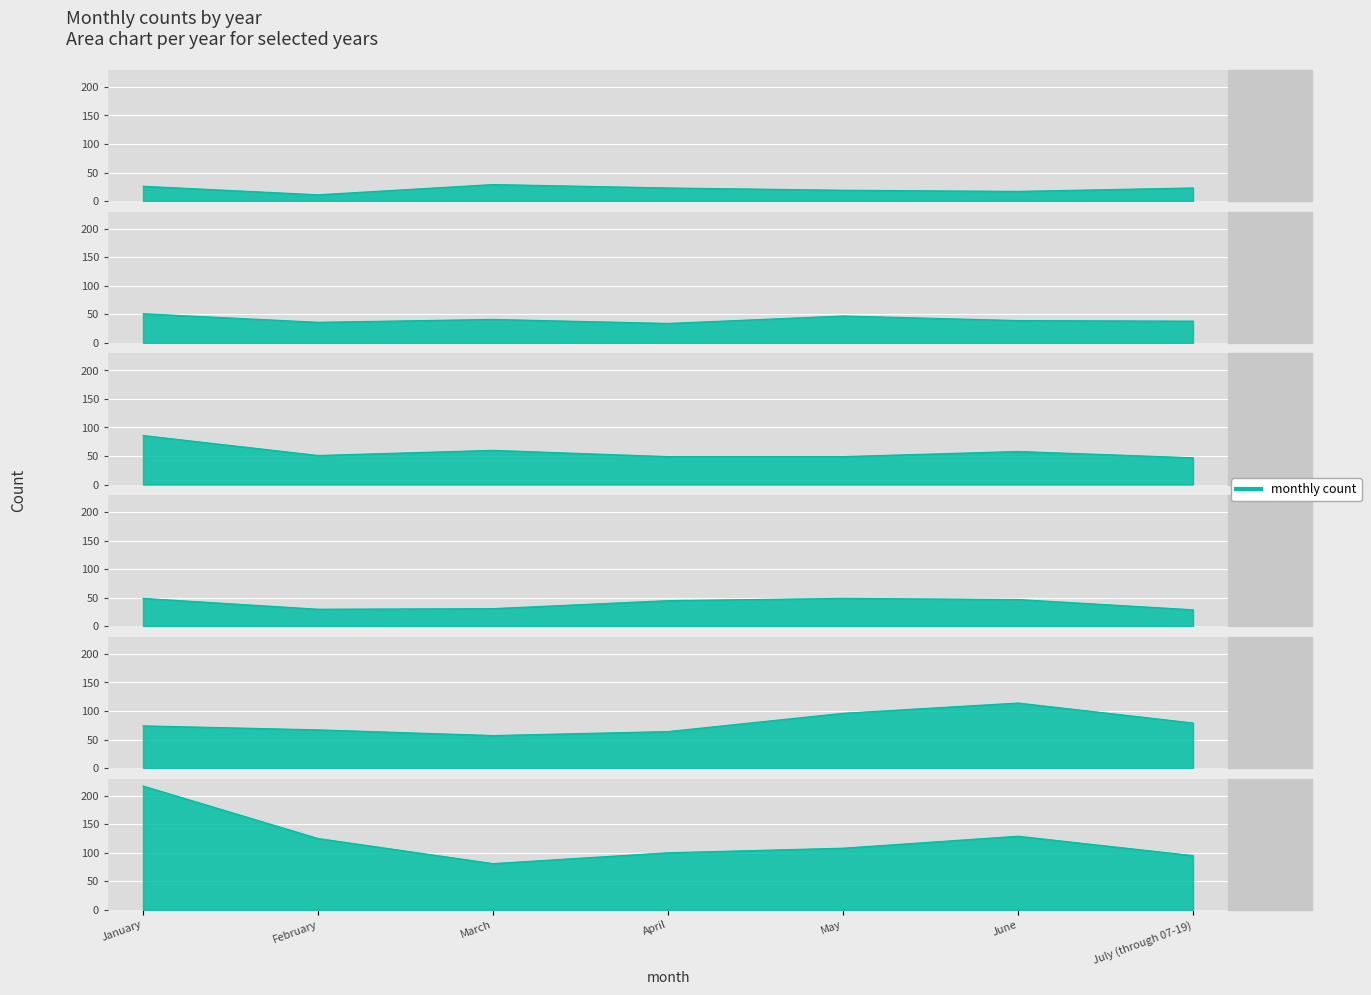

How many interior local valleys does the 2021 series have?

1